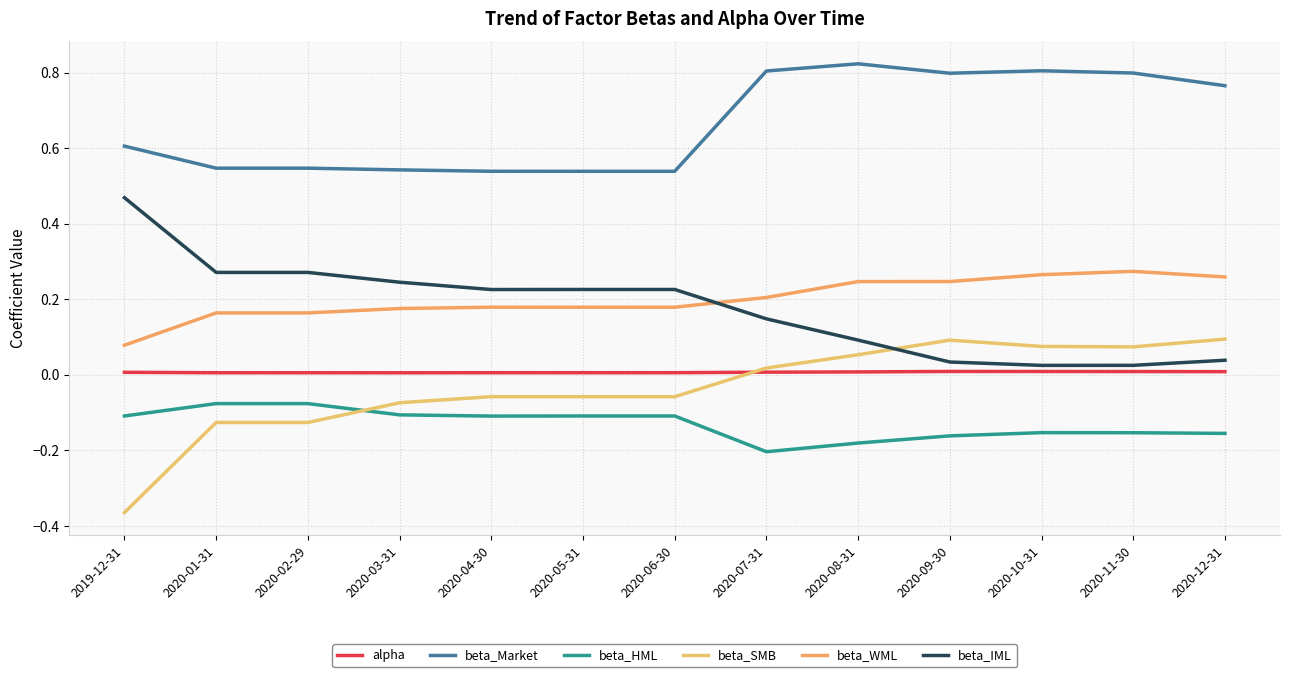

True or false: beta_Market has a value of 0.6 at 2019-12-31.

True